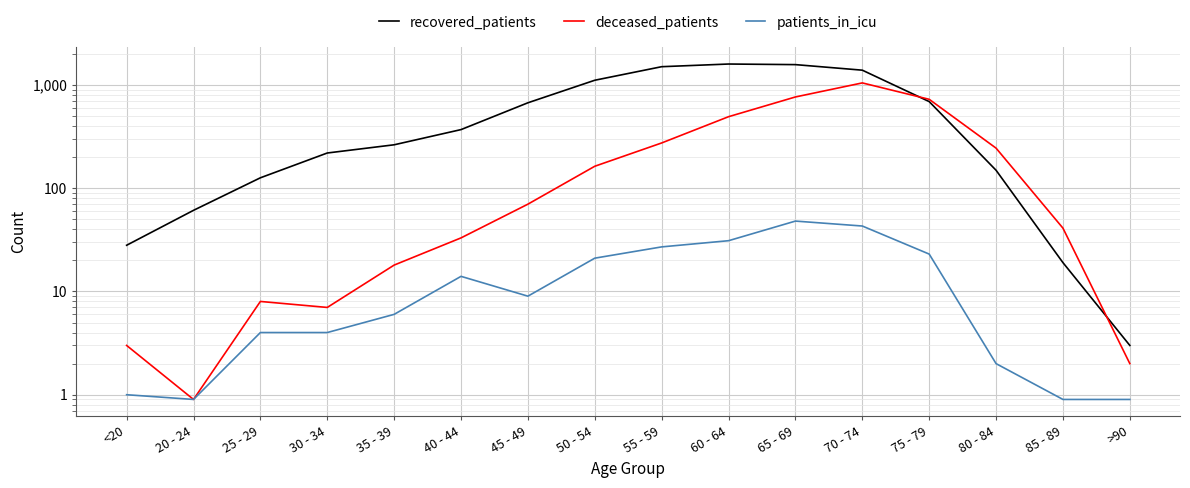

At how many categories does at least one series exceed 464?

7